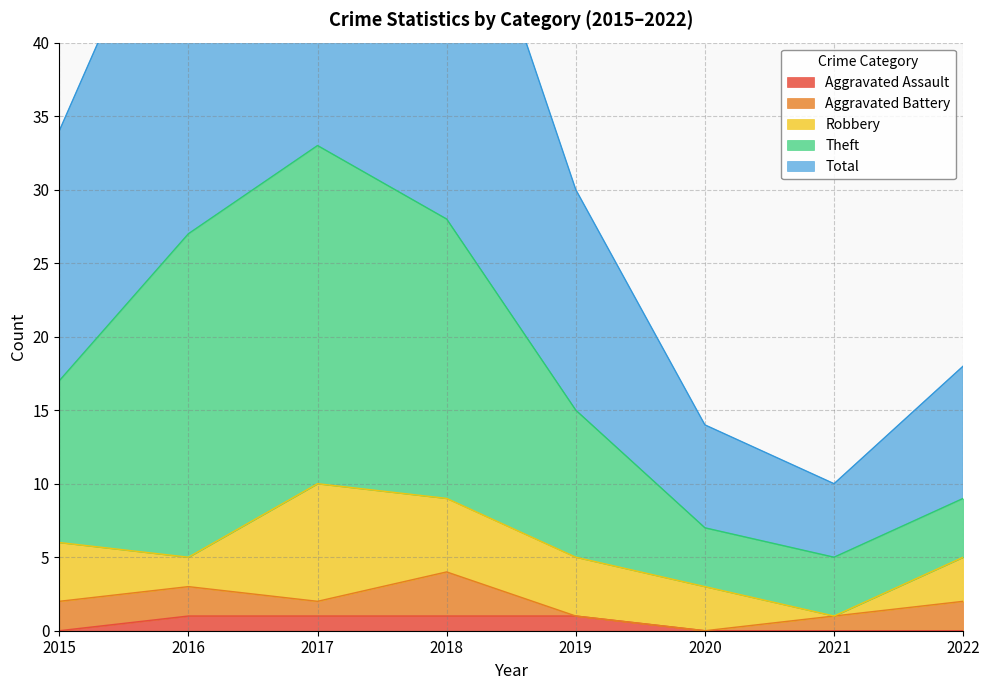

Which category has the highest value in the Total series?

2017